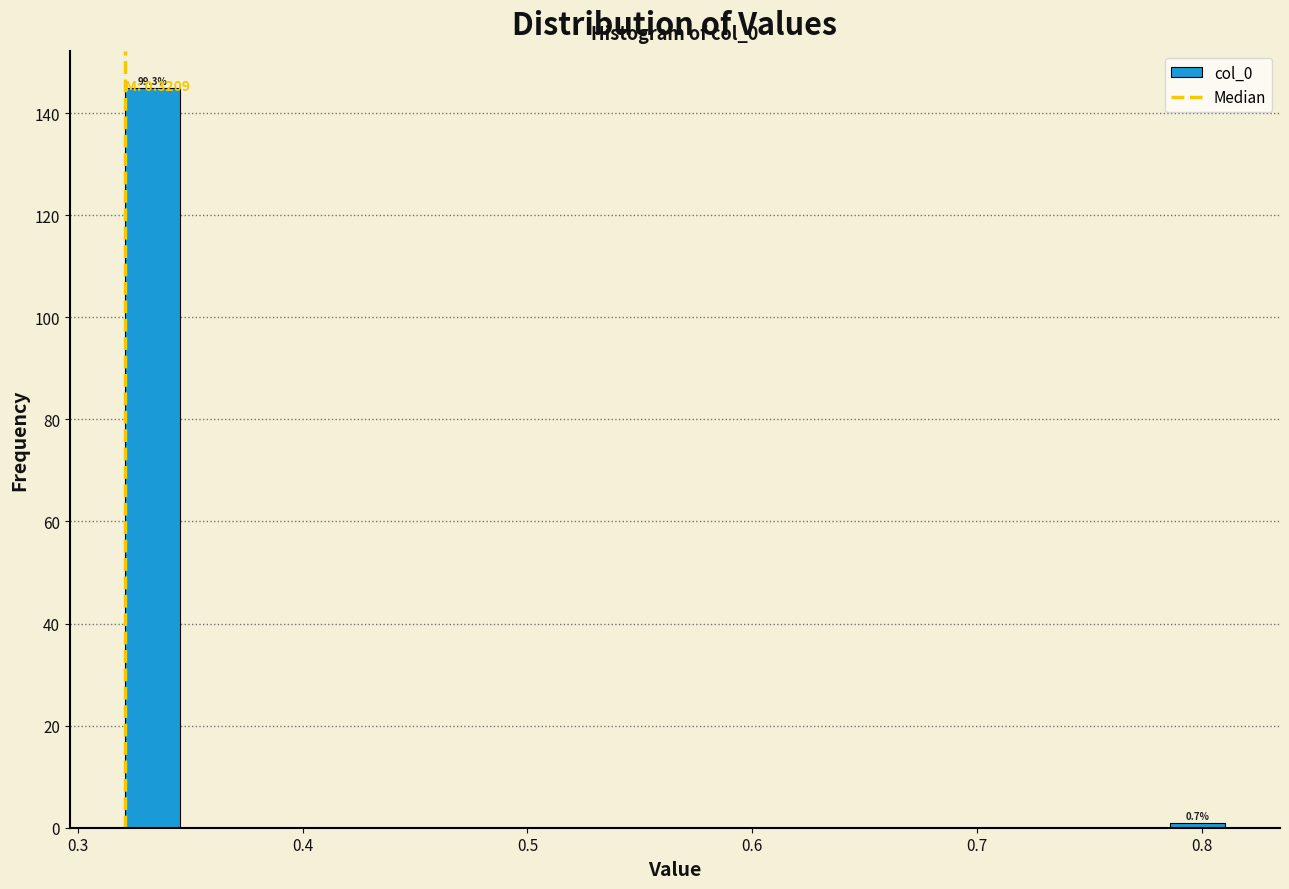

Read against the x-axis, roughly where is the centre of the tallest bar?

0.33